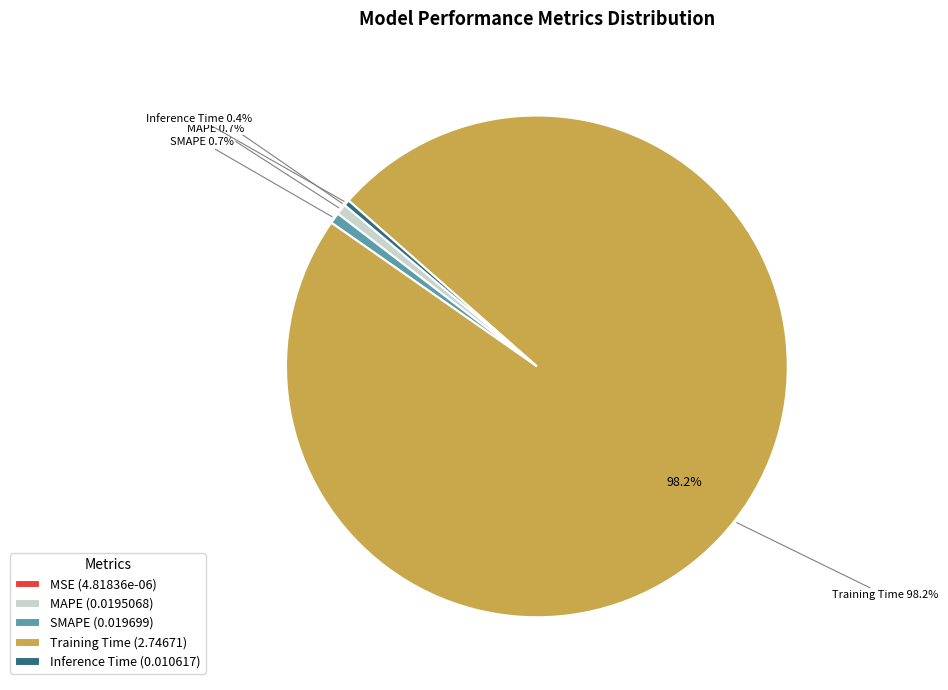

To the nearest percent, what percentage of the pie is Training Time?

98%